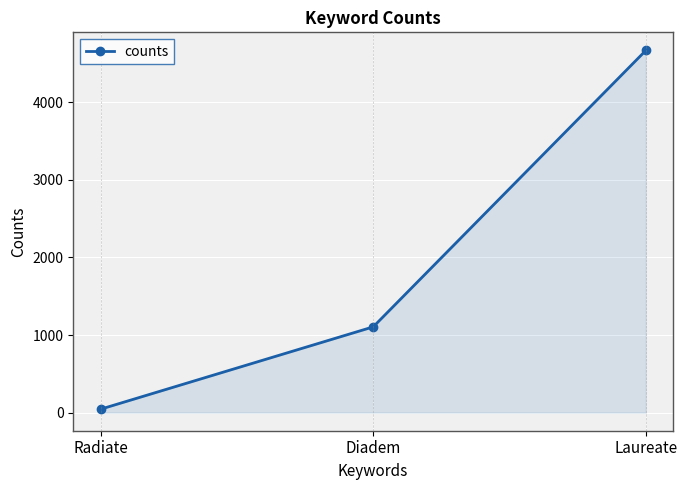

Reading left to right, transcribe all the data shown in this chart.

44	1105	4668